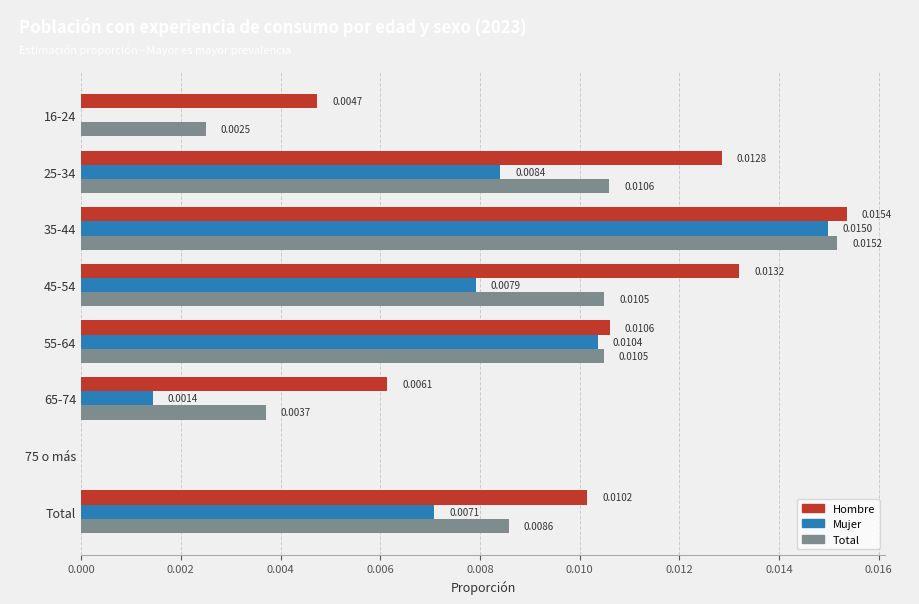

Which series has the widest spread of values?

Hombre